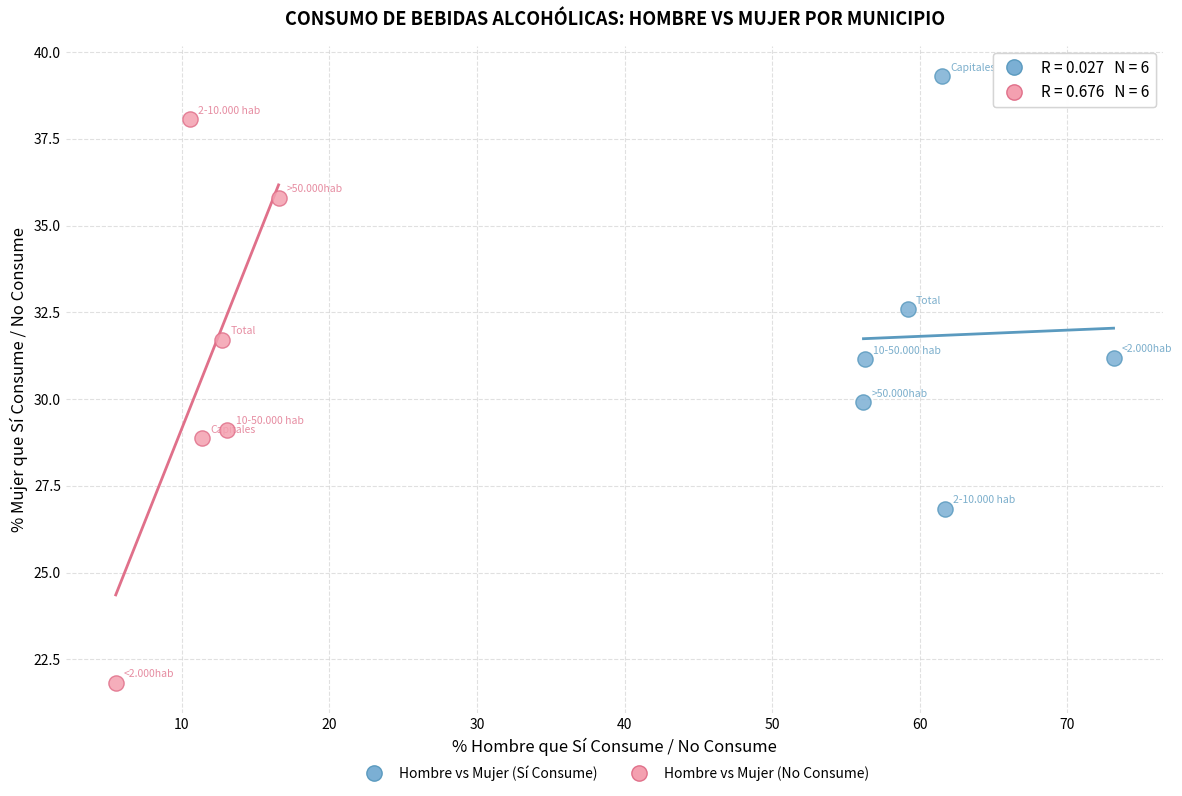

Which series contains the highest Y value?

Hombre vs Mujer (Sí Consume)